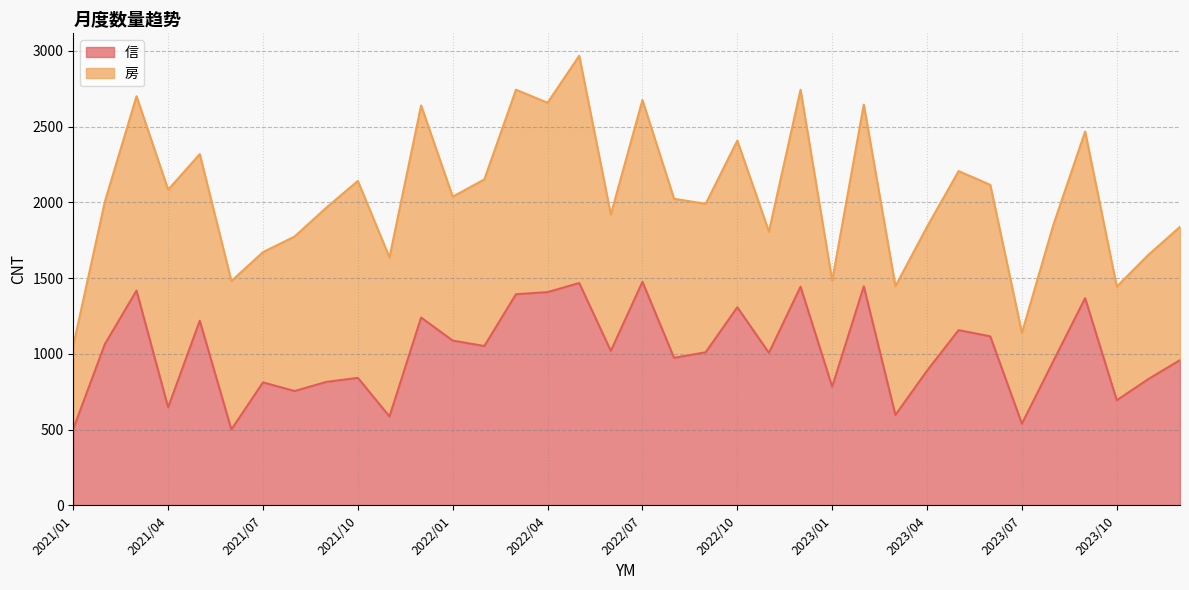

How many data points does each series have?

36